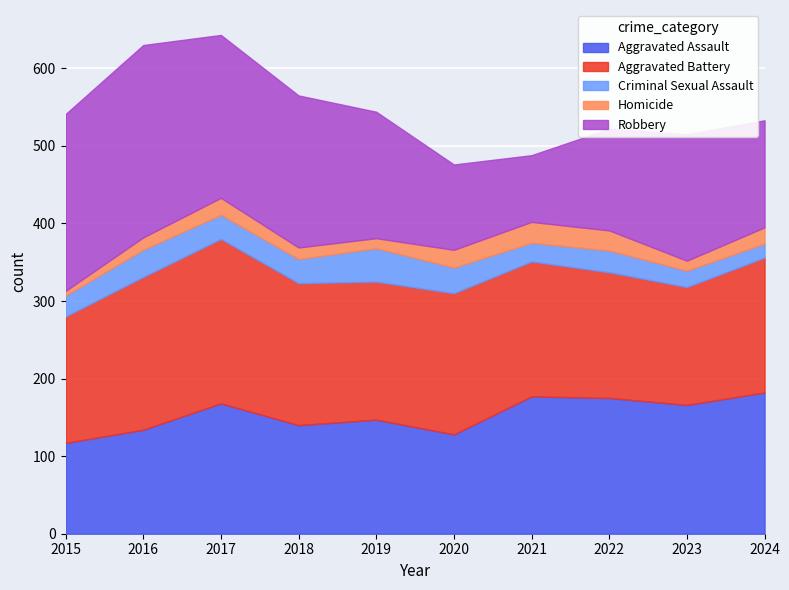

The Aggravated Assault series shows 177 at 2021. True or false?

True